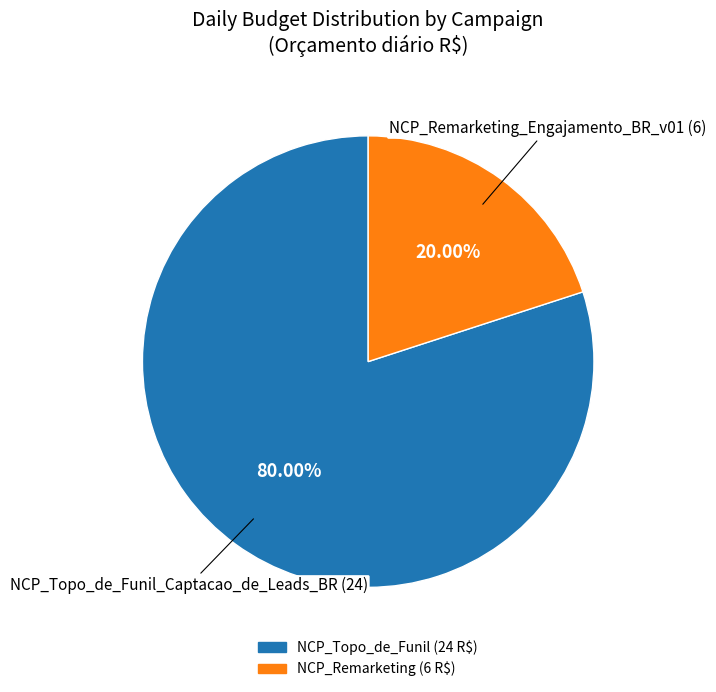

Does any single category account for the majority?

Yes